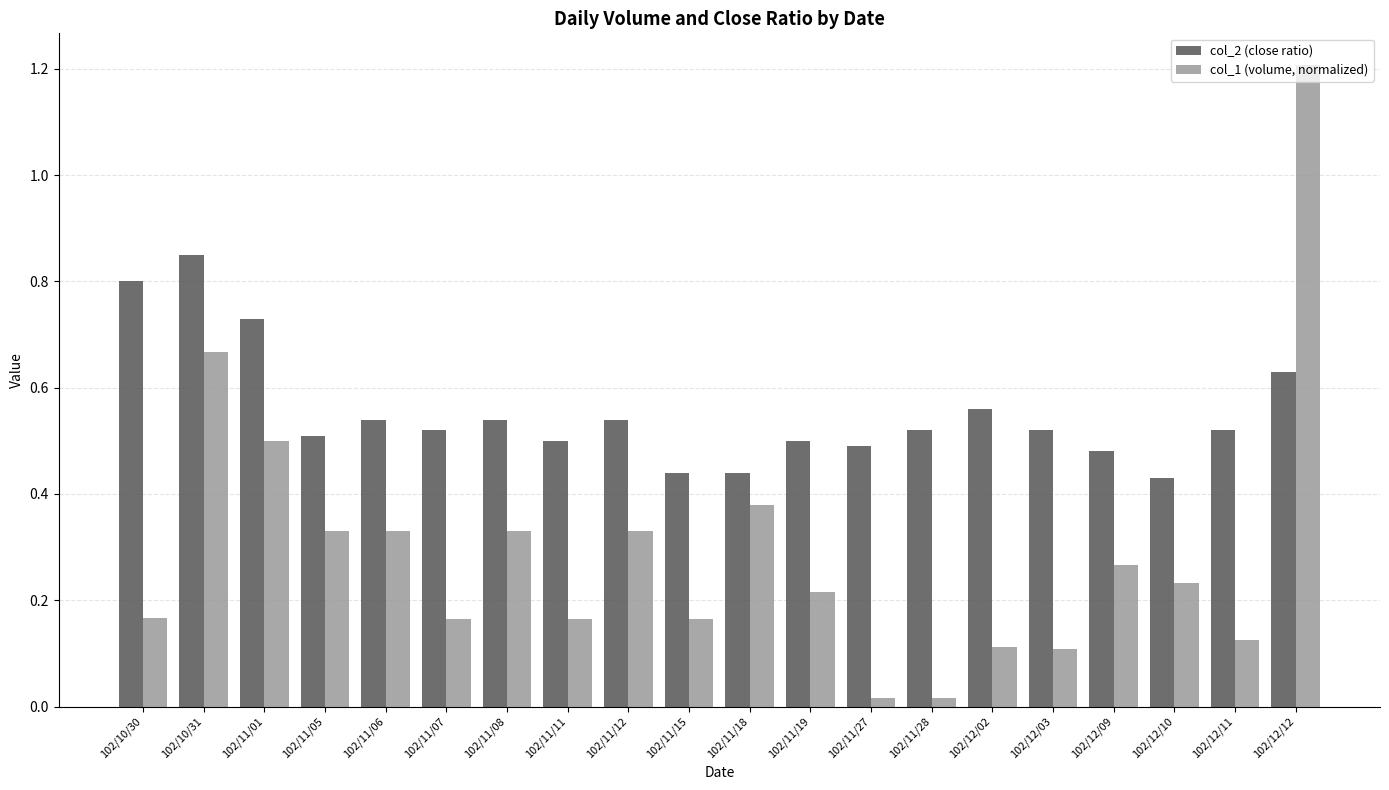

What is the difference between the maximum and minimum values in the col_1 (volume, normalized) series?

1.2